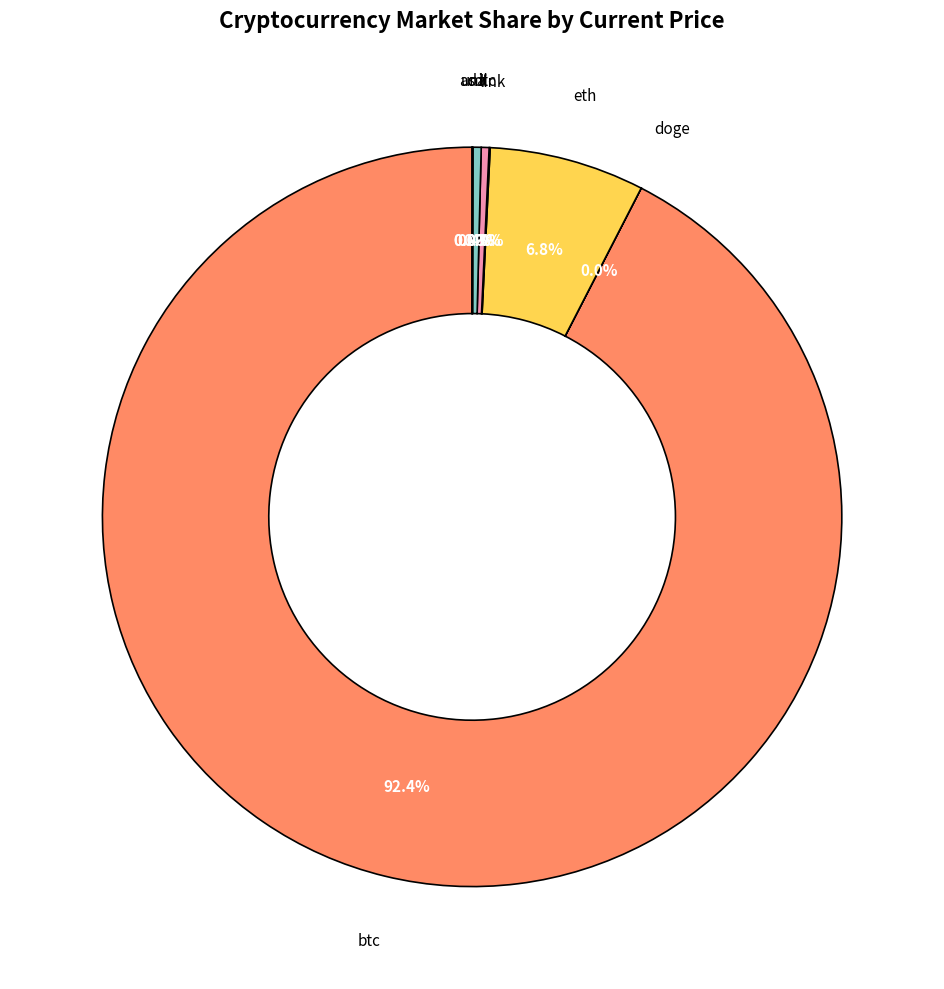

Is there any slice that represents more than half of the pie?

Yes